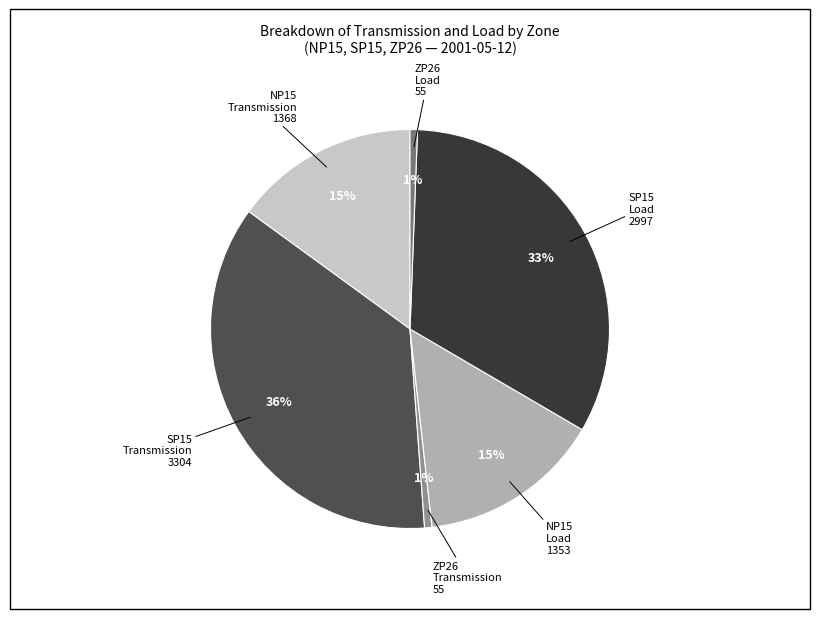

Is there a majority slice in this chart?

No